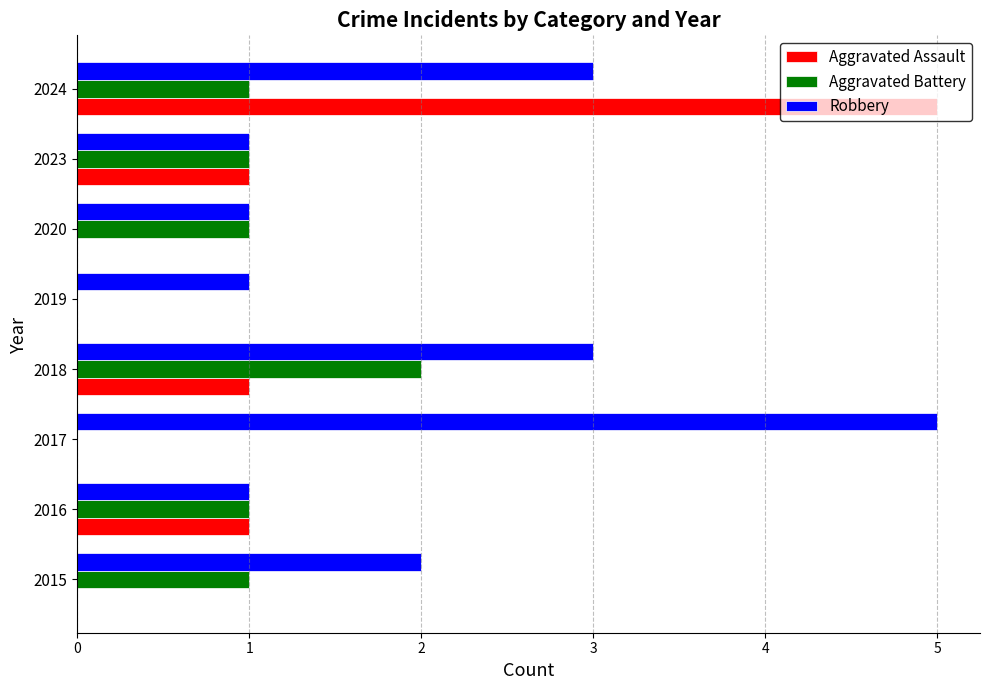

At which category is the sum across all series the highest?

2024